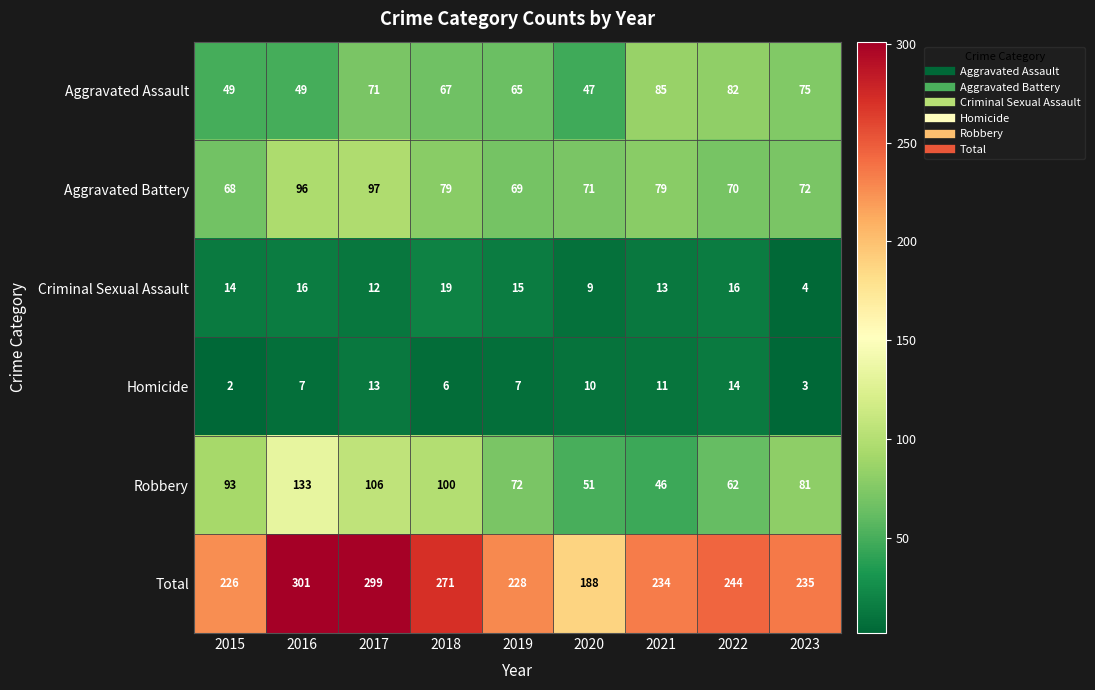

Which series has the largest total across all categories?

Total